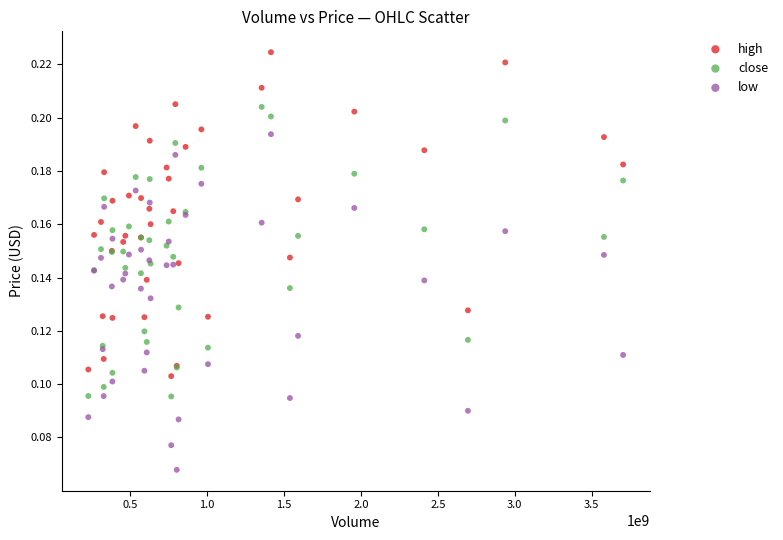

Which series reaches the maximum Y coordinate?

high